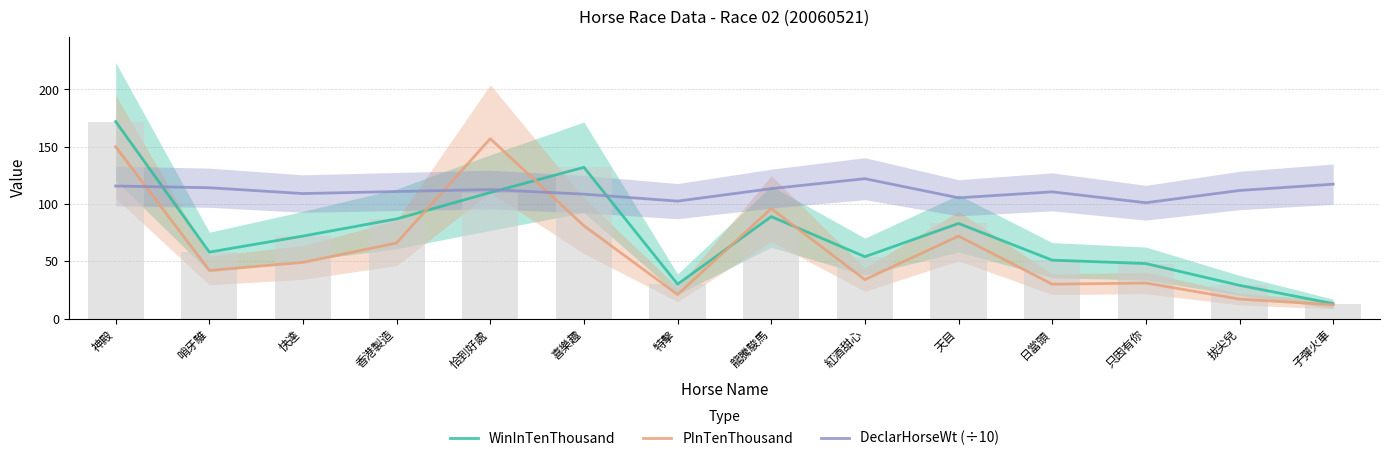

Rank the series by their average value, from highest to lowest.

DeclarHorseWt (÷10), WinInTenThousand, PInTenThousand